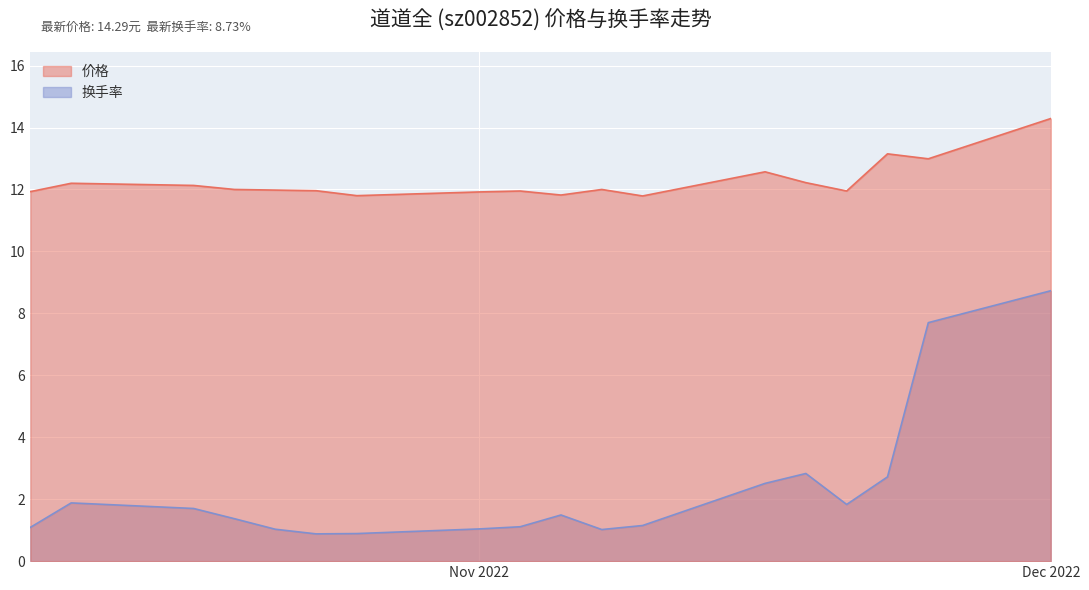

How many distinct data groups are displayed?

2